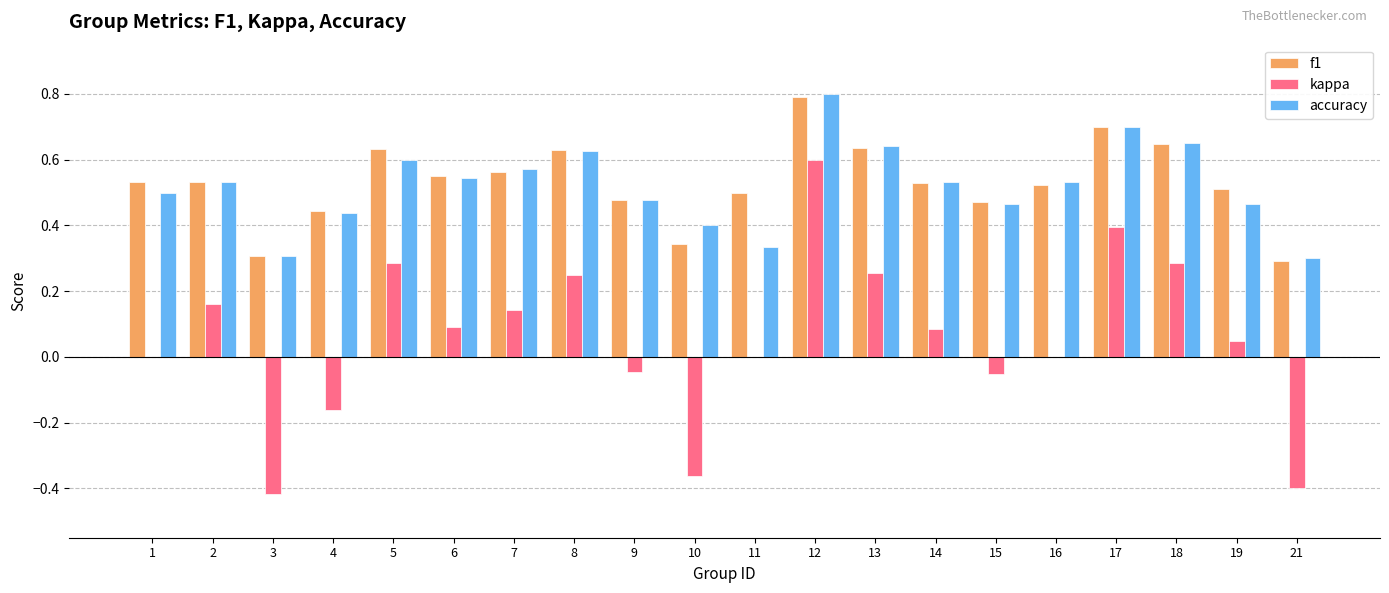

What is the sum of the f1 values at 15 and 11?

1.0